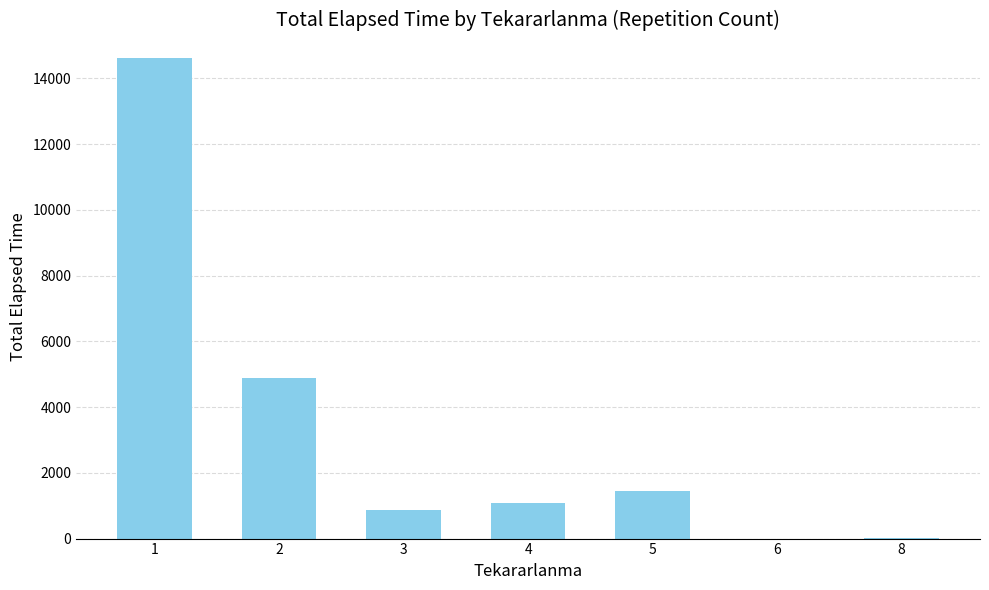

What is the greatest value displayed?

14605